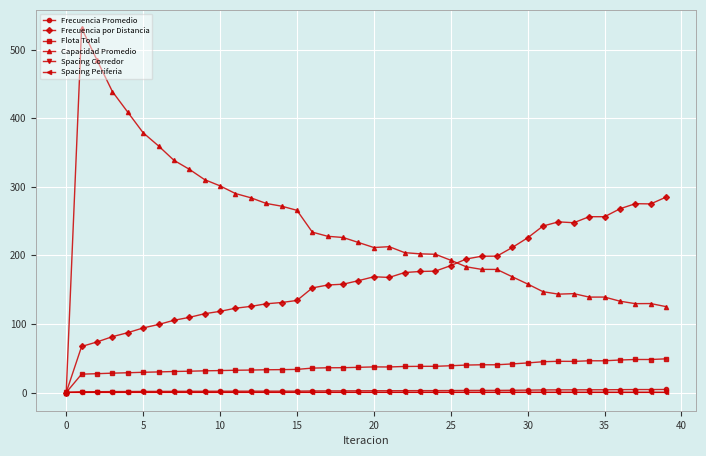

True or false: Frecuencia por Distancia has more than 0 interior local peaks.

True